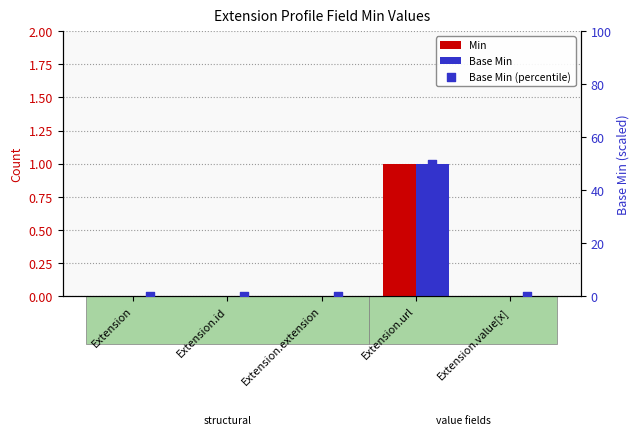

Which series contains the highest Y value?

Base Min (percentile)